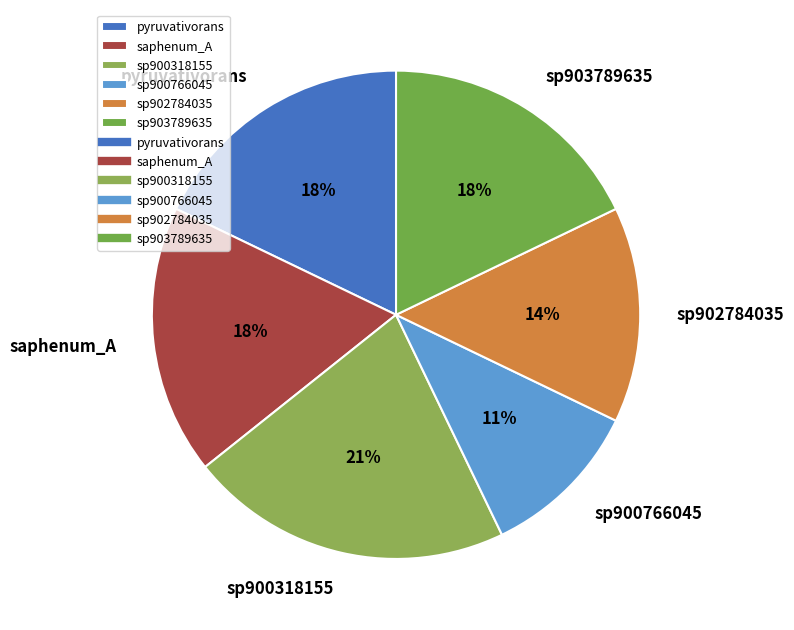

What is the ratio of the value at sp900318155 to the value at sp903789635?

1.2